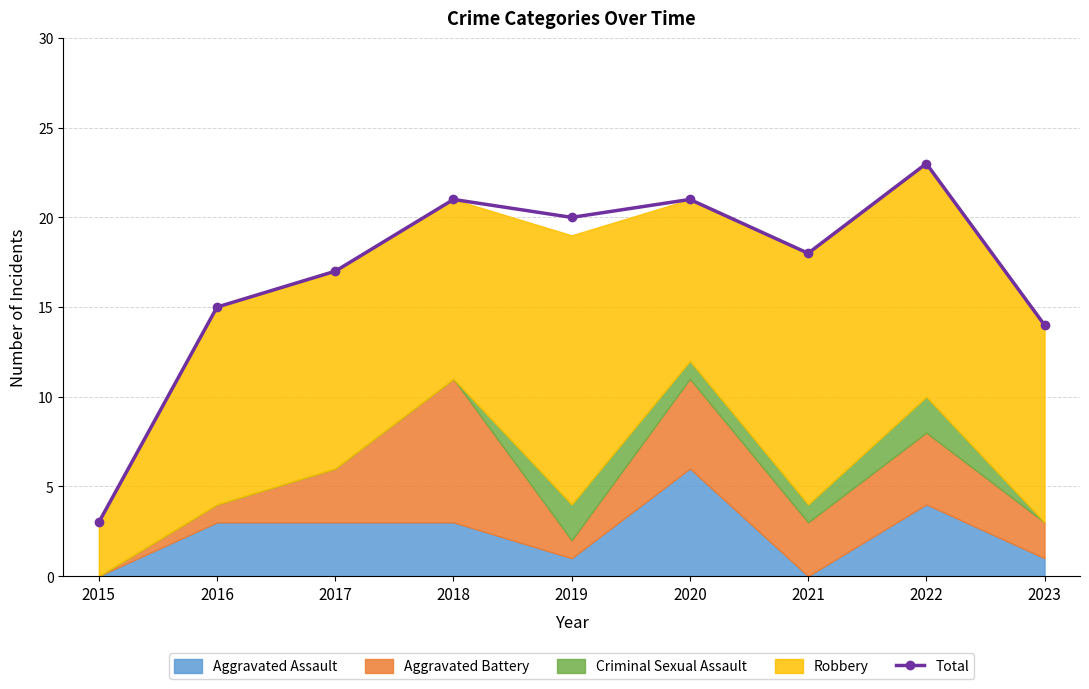

Reading left to right, transcribe all the data shown in this chart.

3	15	17	21	20	21	18	23	14